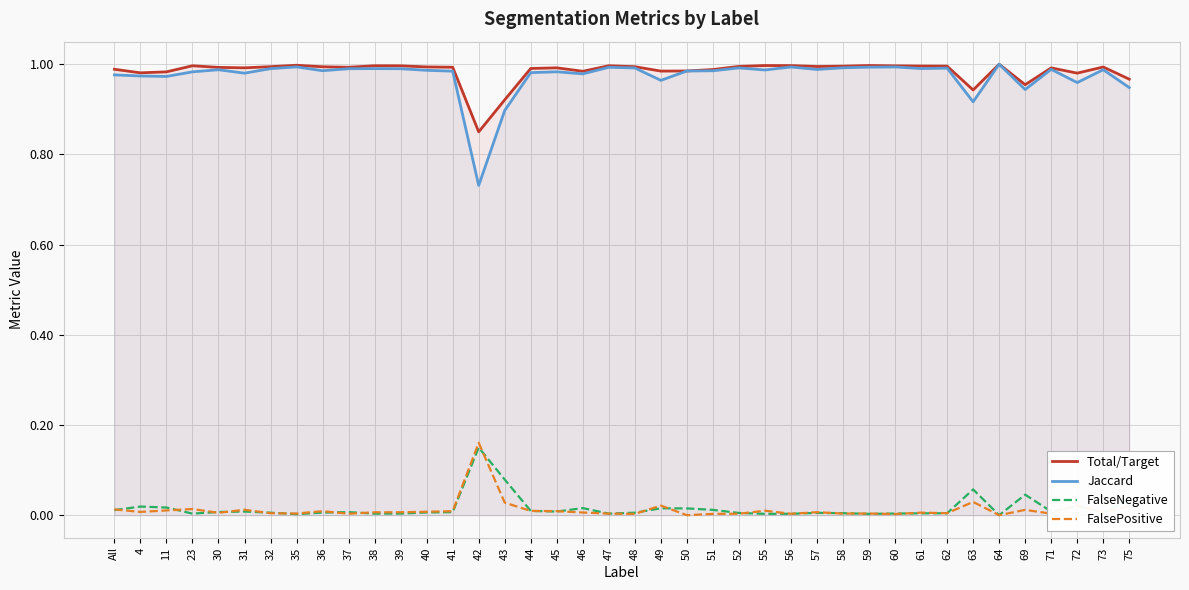

What value does the Jaccard series have at 4?

1.0